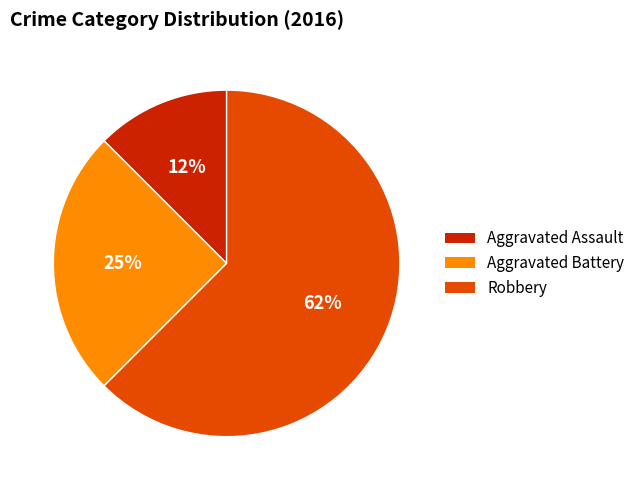

How many slices are in this pie chart?

3